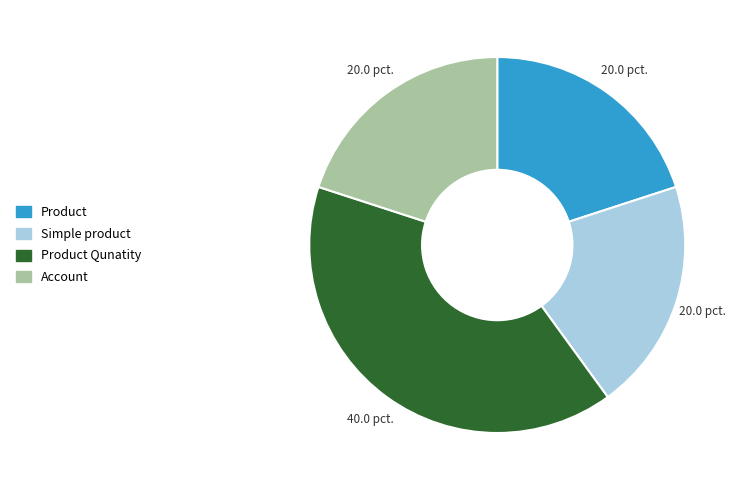

Is there any slice that represents more than half of the pie?

No